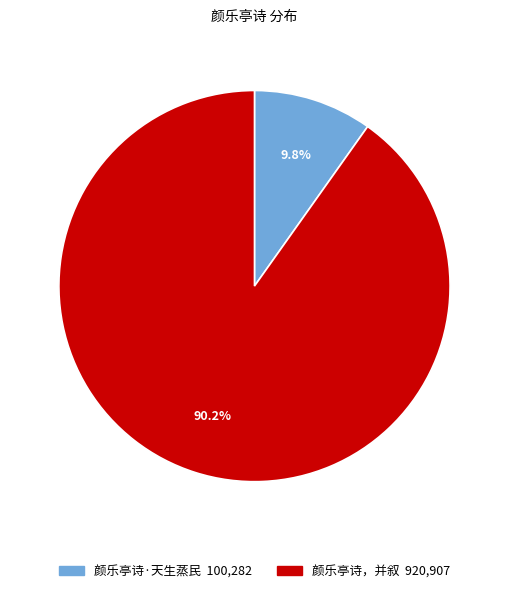

What is the largest slice in the pie chart?

颜乐亭诗，并叙